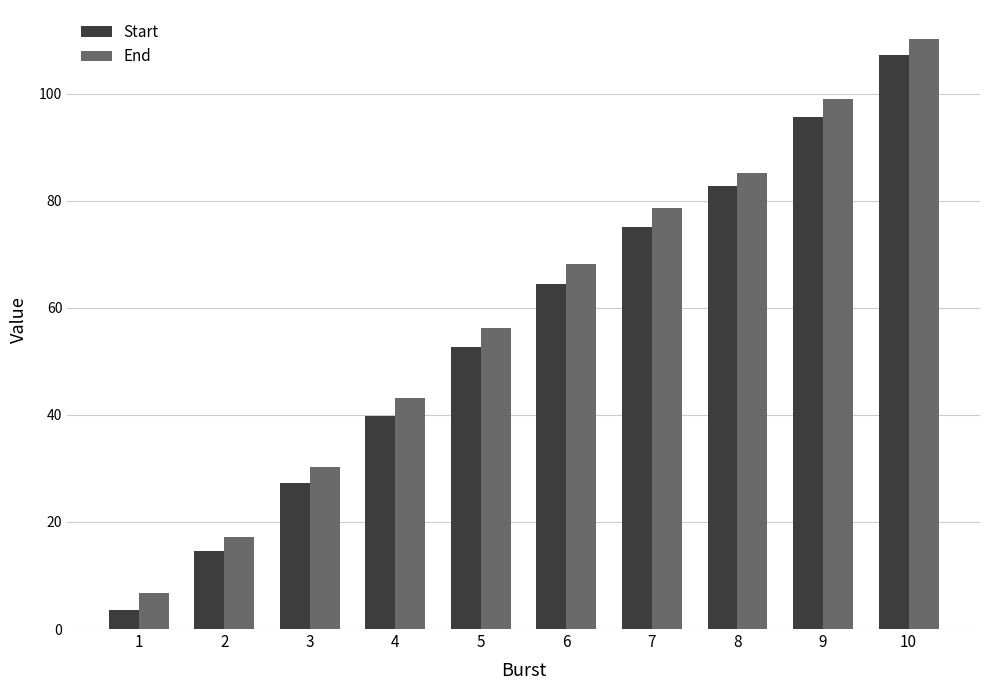

Are the bars horizontal?

No